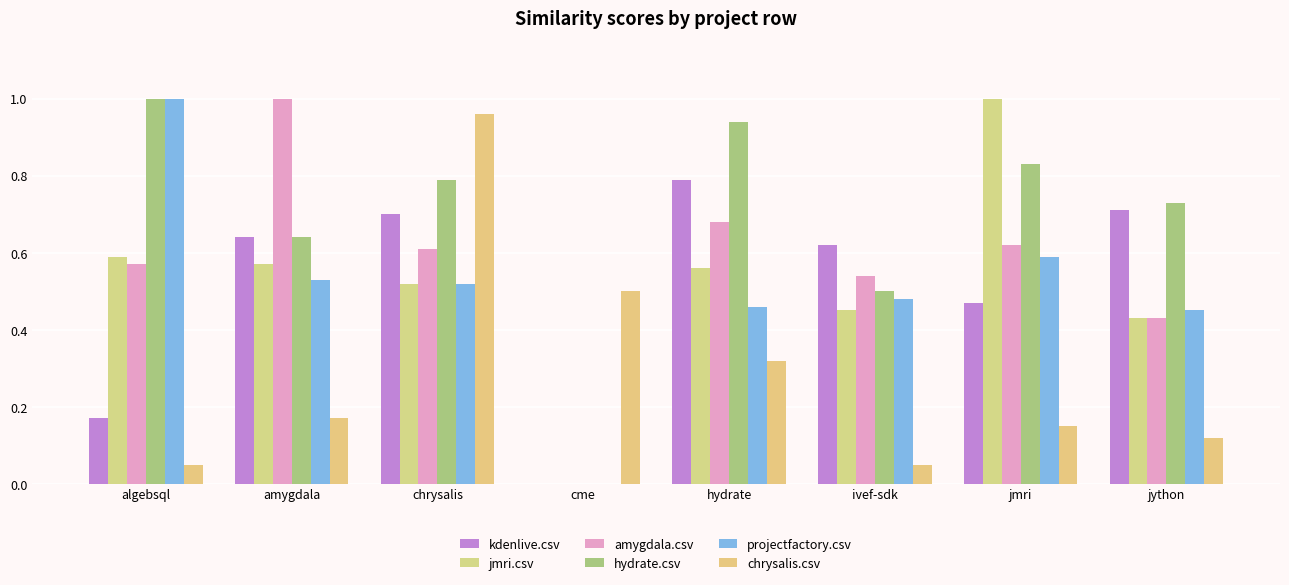

What is the difference between the amygdala.csv values at ivef-sdk and hydrate?

0.1